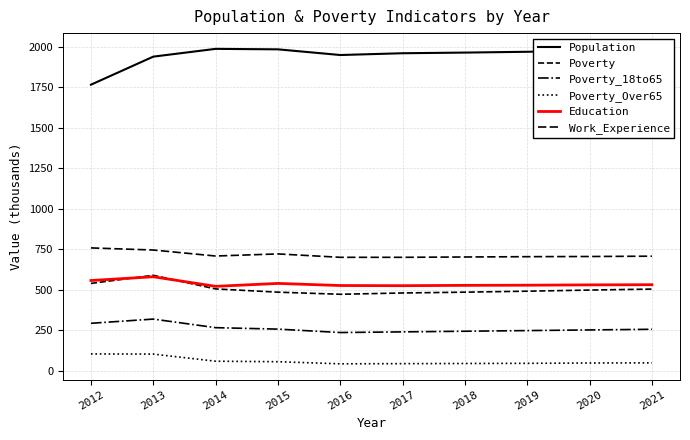

How many lines are shown in the chart?

6